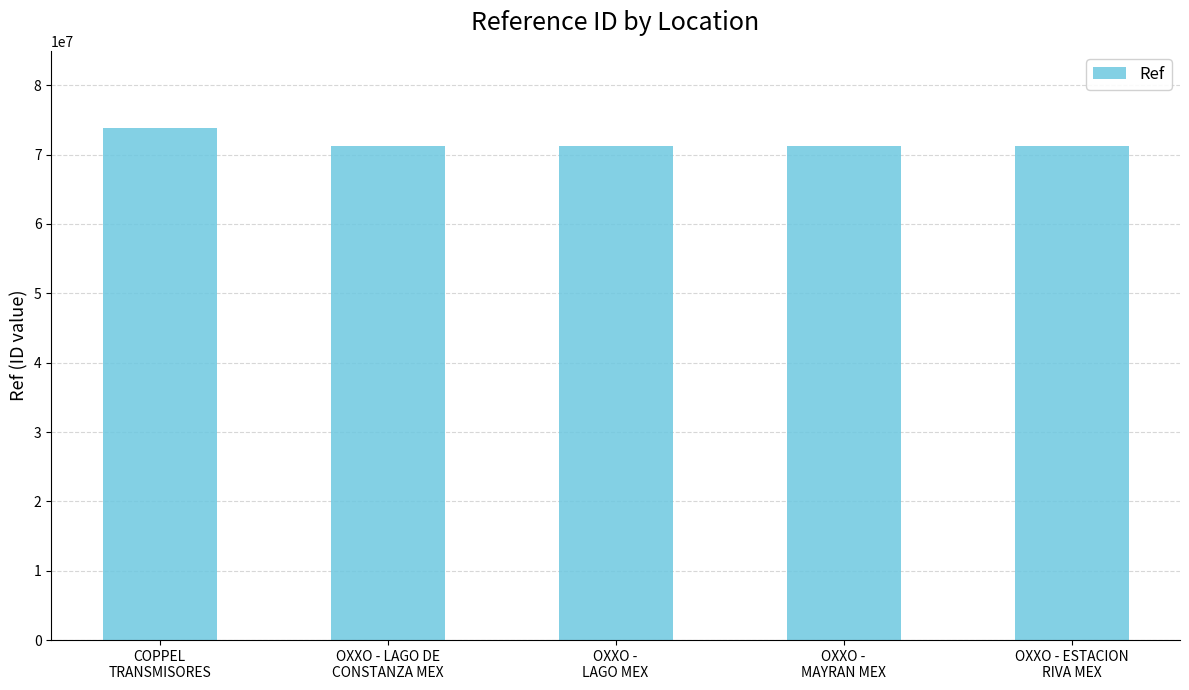

What is the minimum value shown in the chart?

71298537